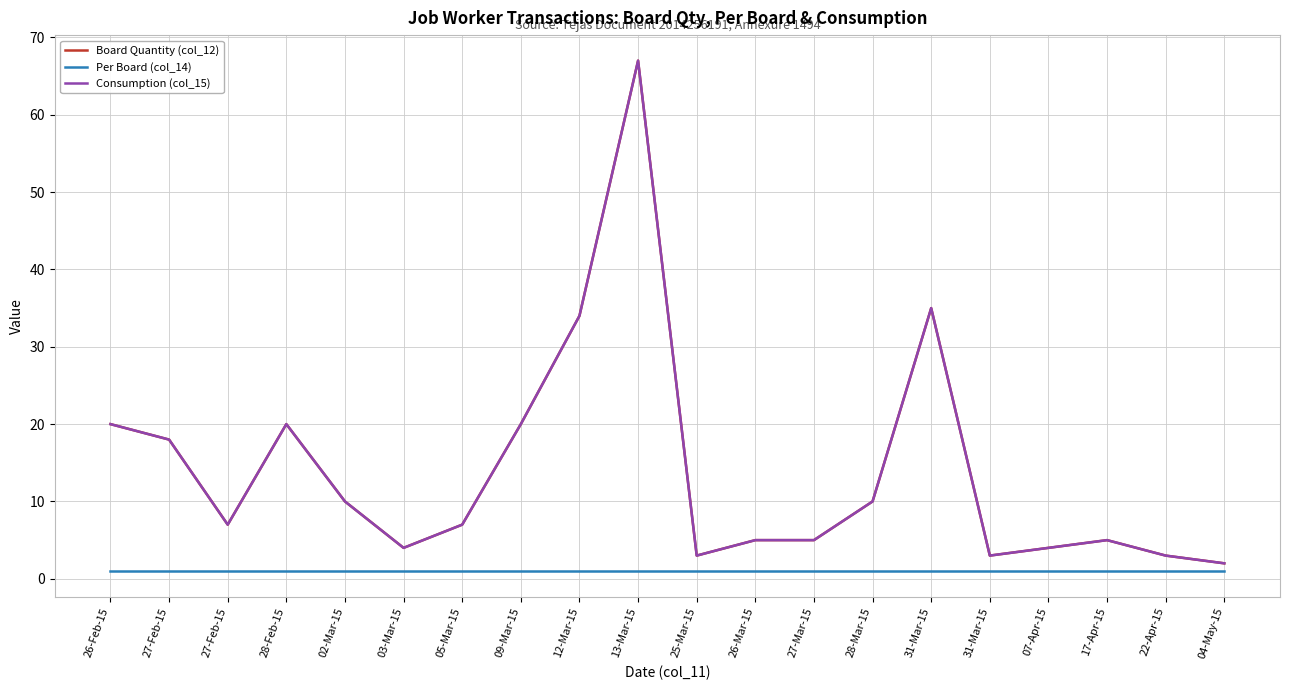

Is this an area chart (filled region under the line)?

No